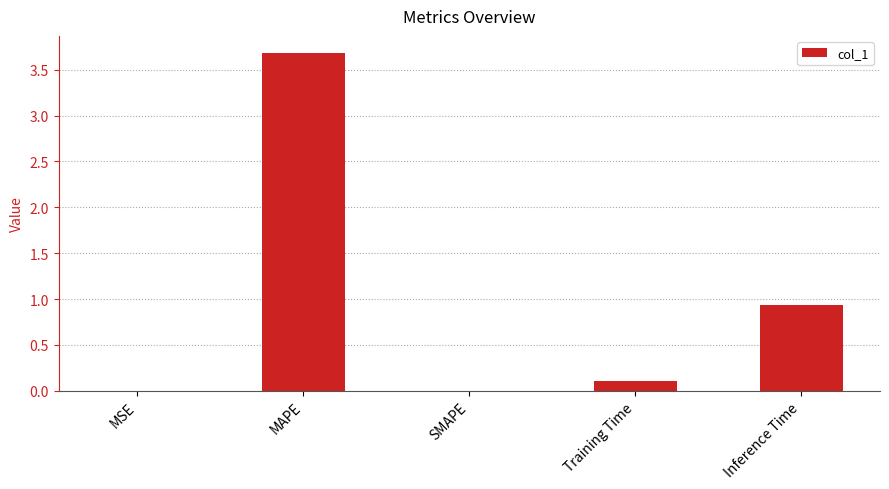

Where is the data nearest to the value 1?

Inference Time